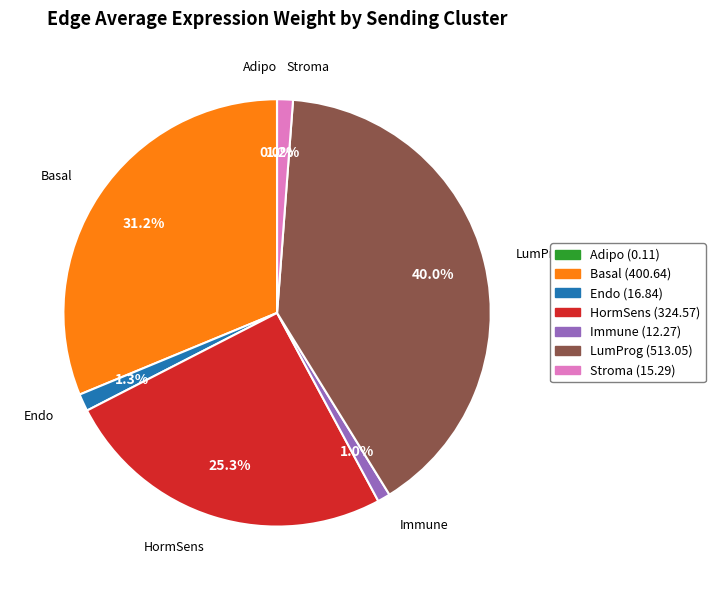

Is Stroma the majority of the pie?

No